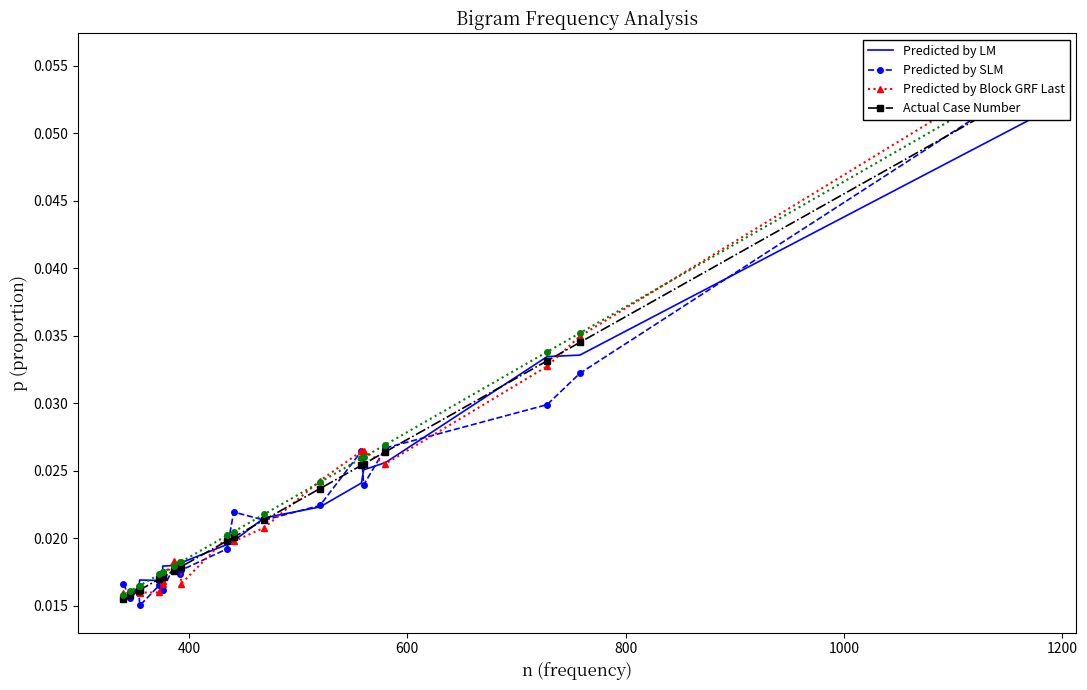

What are all the series names shown in the legend?

Predicted by LM, Predicted by SLM, Predicted by Block GRF Last, Actual Case Number